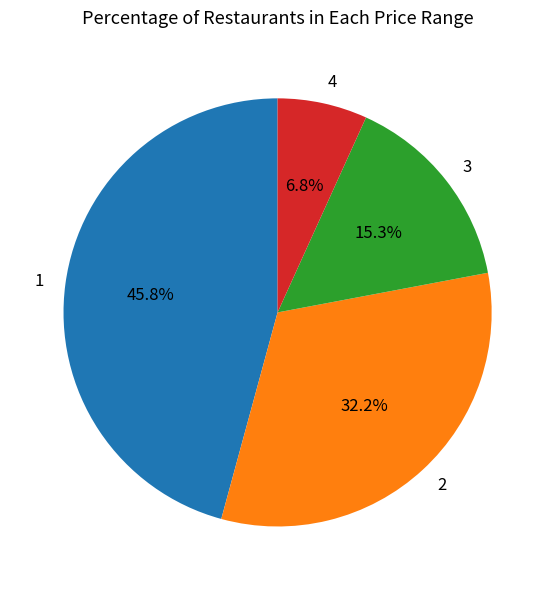

How many segments does this pie chart have?

4